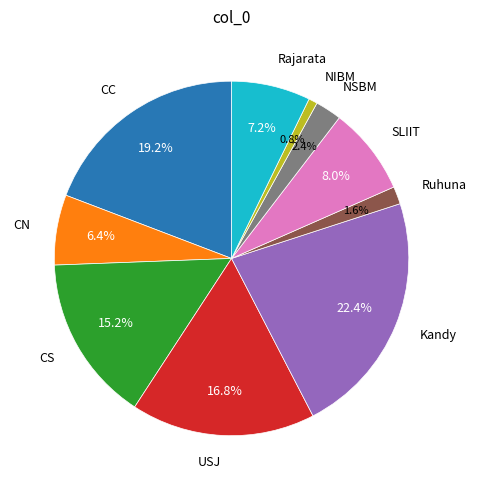

Which category has the biggest portion of the pie?

Kandy